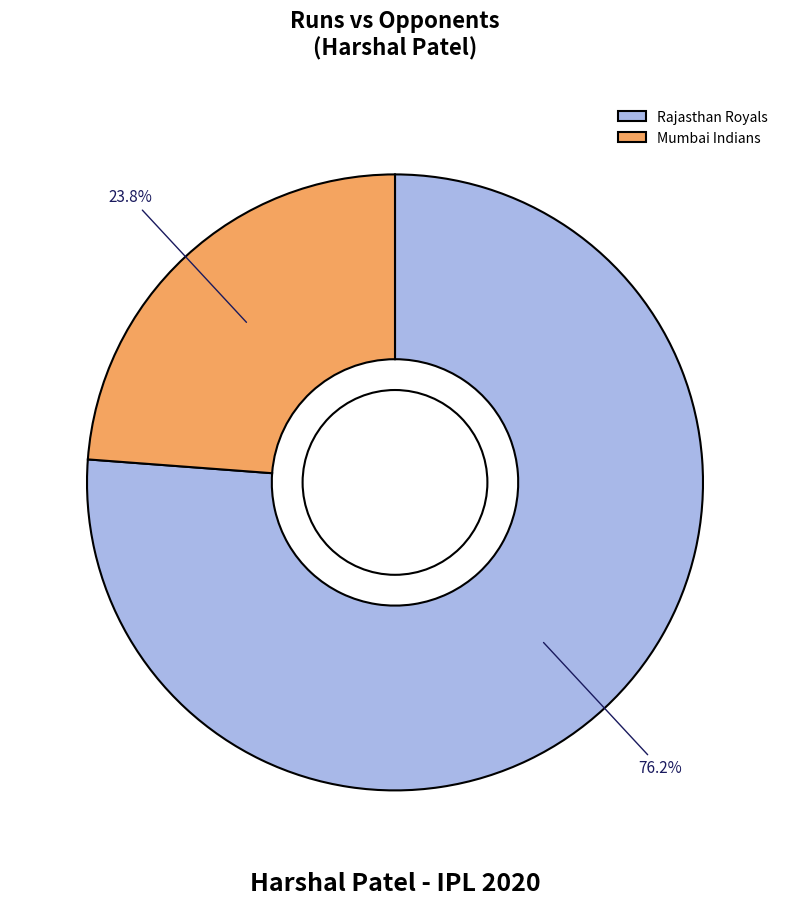

Which category has the biggest portion of the pie?

Rajasthan Royals